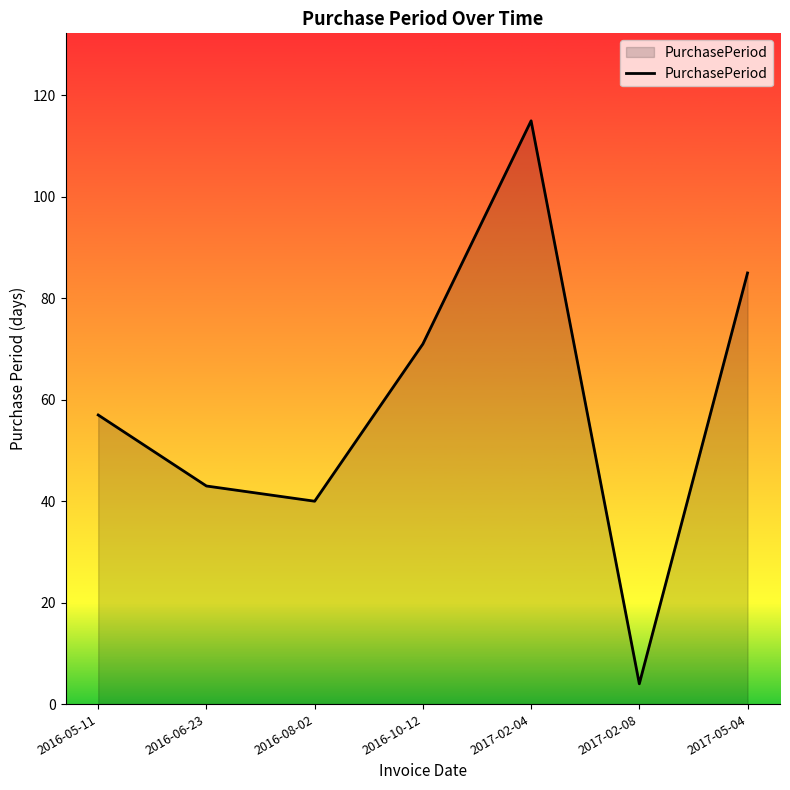

The chart shows a value of 57 at 2016-05-11. True or false?

True